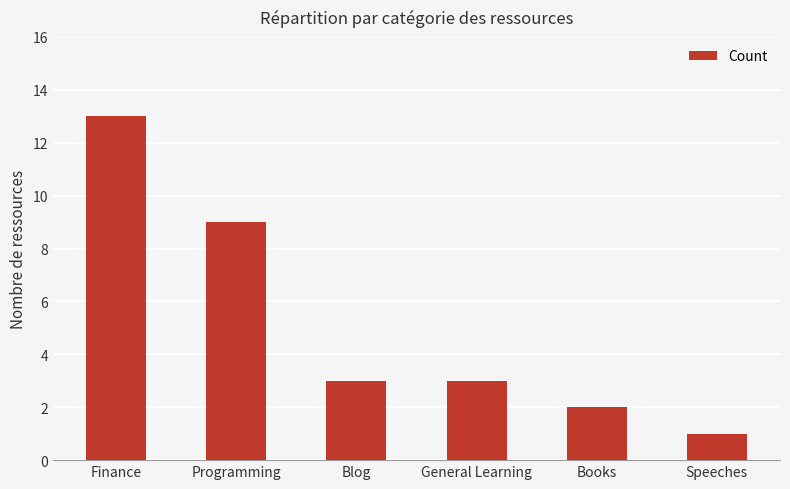

What is the label of the 5th bar from the left?

Books